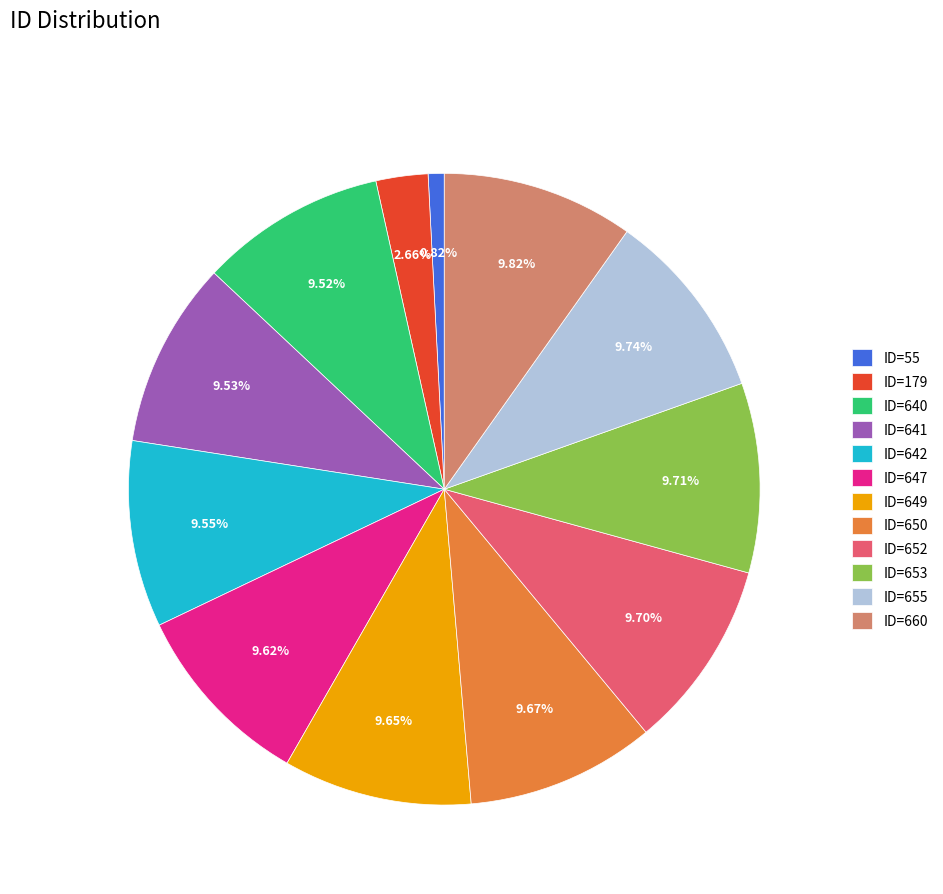

Approximately how many times larger is the value at ID=647 compared to ID=653?

1.0